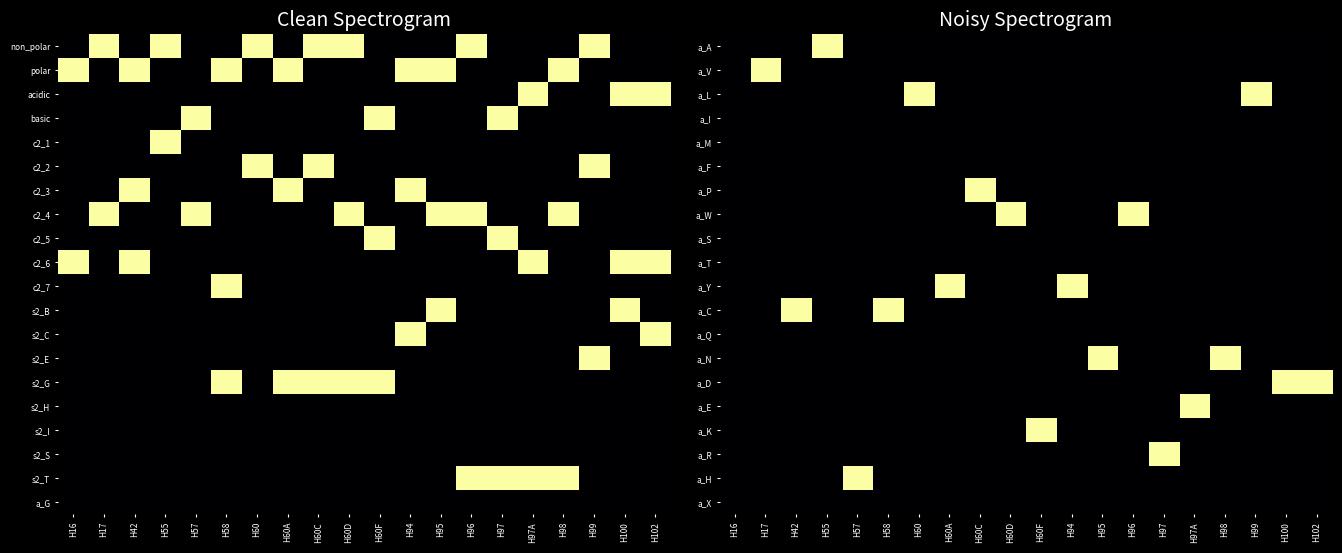

How many categories are shown in the chart?

20